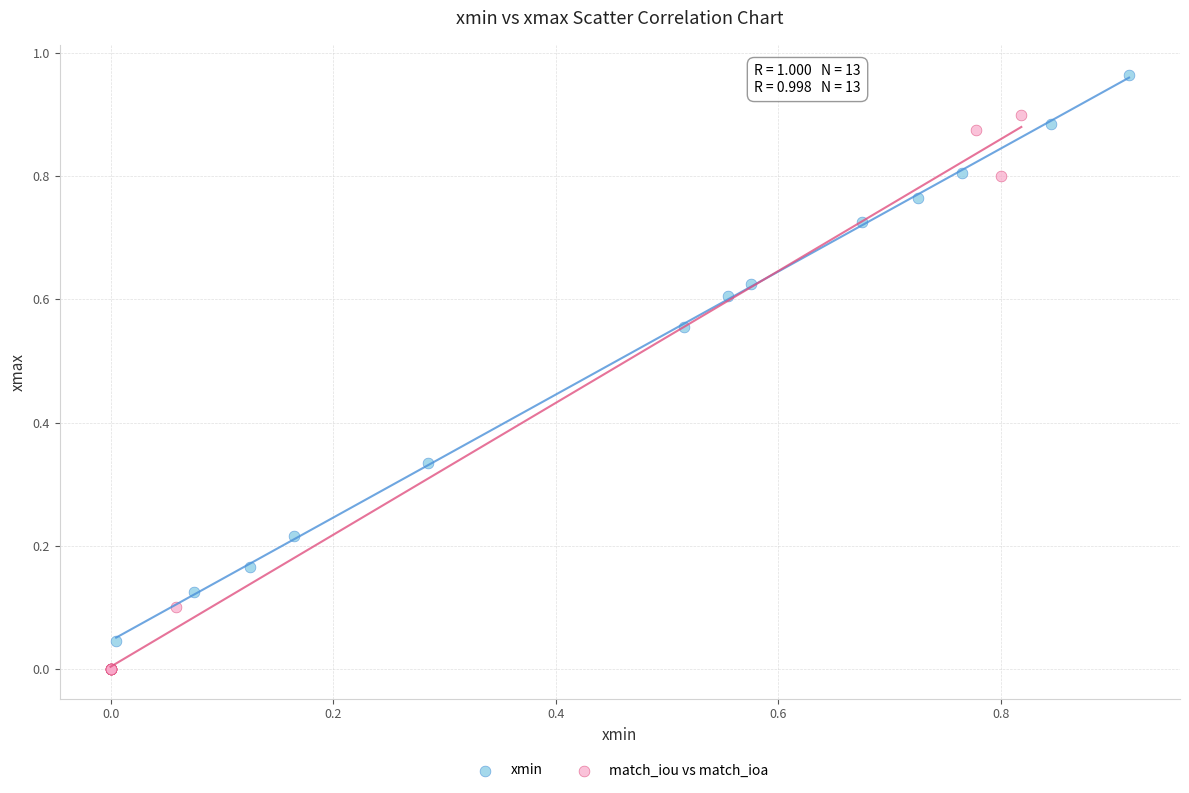

Which series contains the lowest Y value?

match_iou vs match_ioa